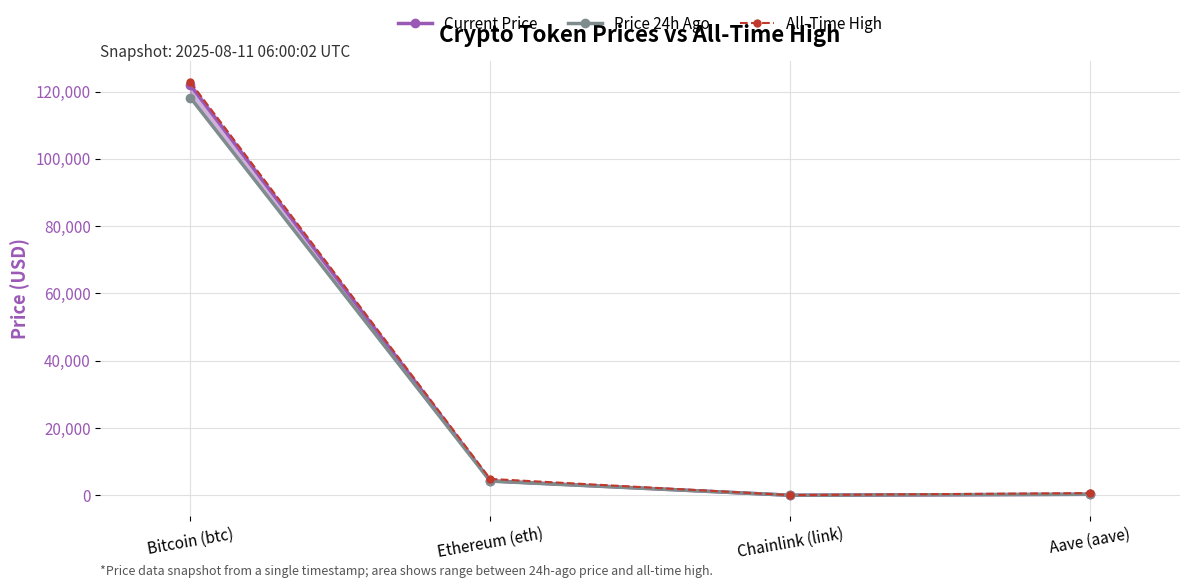

List the series in order of their overall mean, highest first.

All-Time High, Current Price, Price 24h Ago